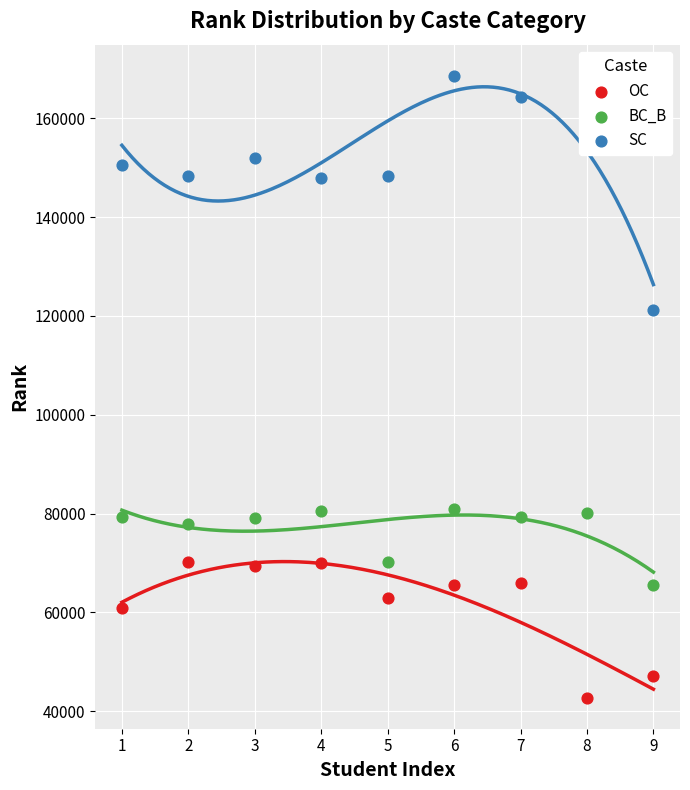

Is the value of OC at 5 greater than the value of BC_B at 8?

No